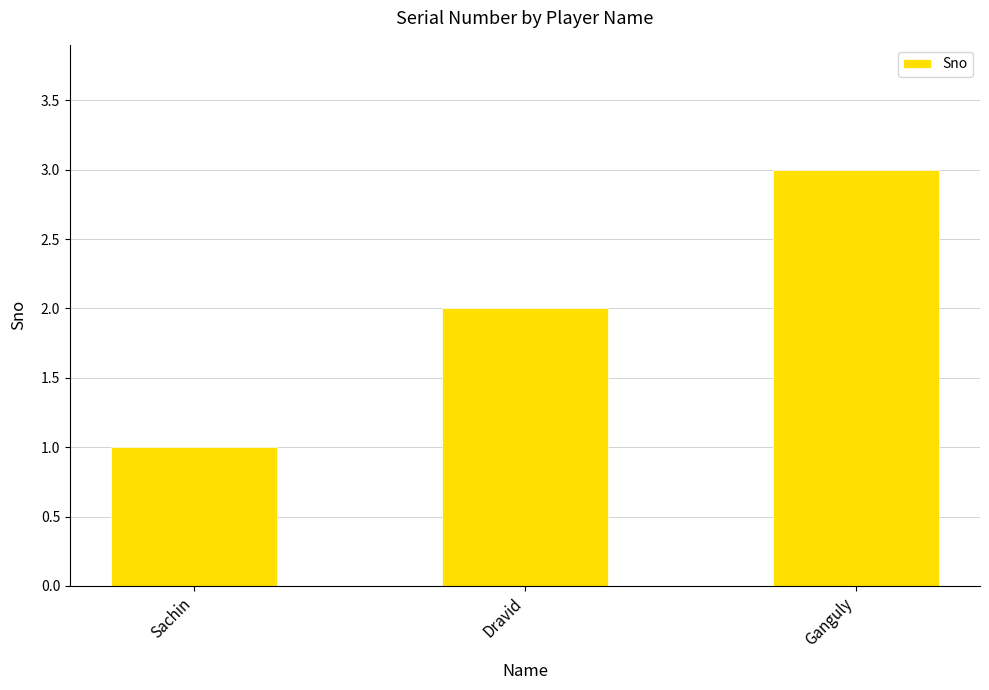

List the labels in order of value, largest first.

Ganguly, Dravid, Sachin